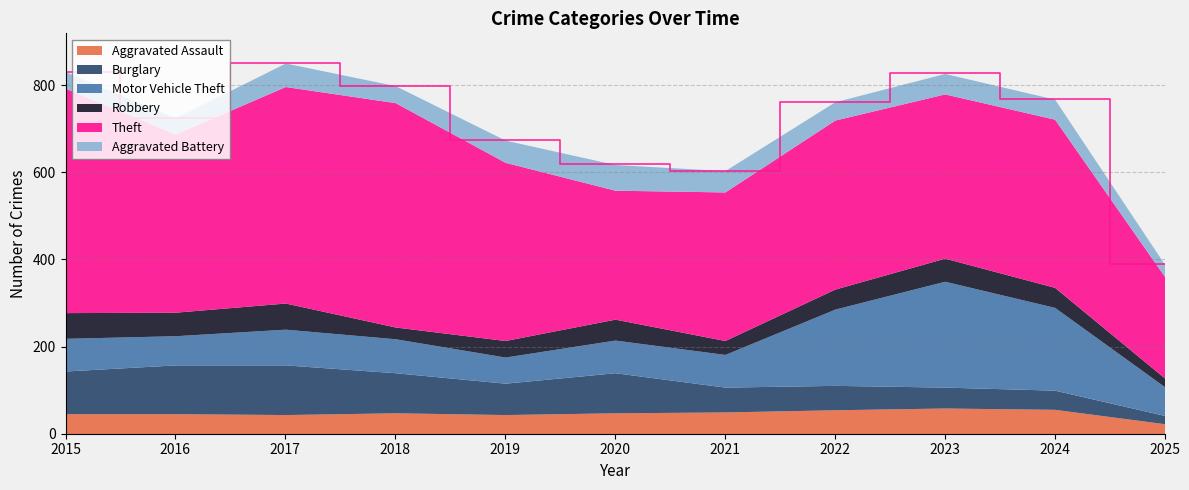

At which label does Aggravated Assault reach its minimum?

2025